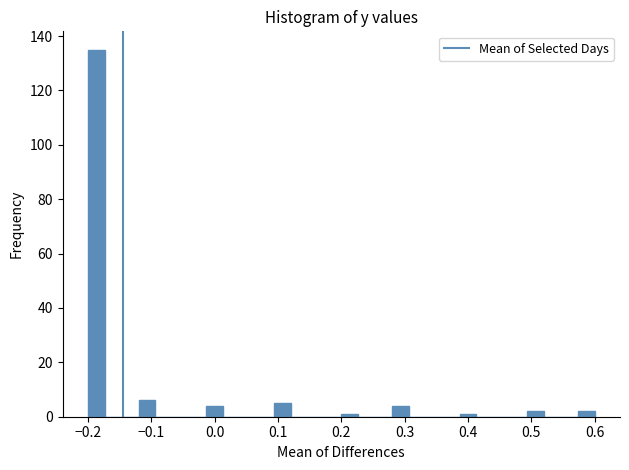

Around what value on the x-axis is the tallest bar? Give the approximate position of its centre, as read against the axis.

-0.19